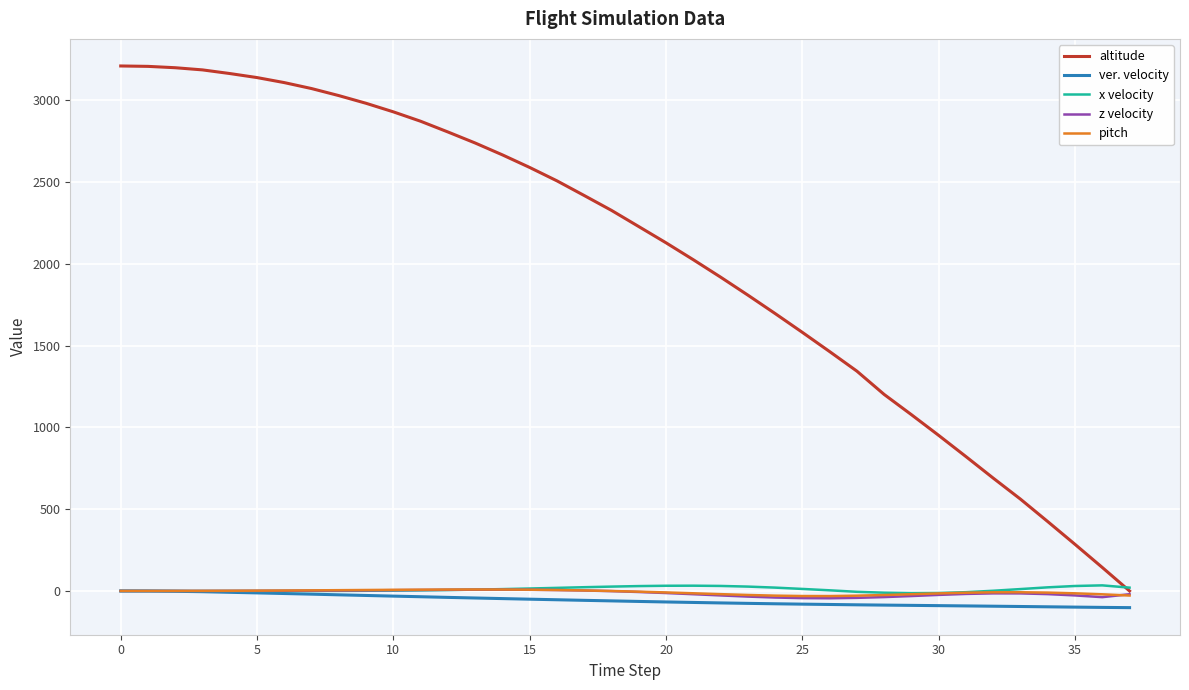

What is the greatest value displayed?

3209.8